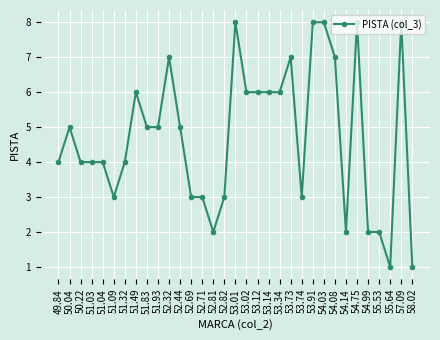

Is it true that the value at 49.84 is 2?

False